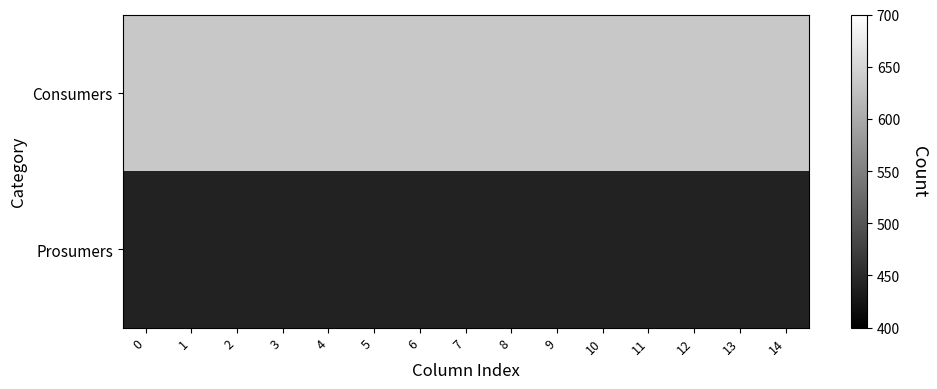

What is the difference between the highest and lowest values at 0?

195